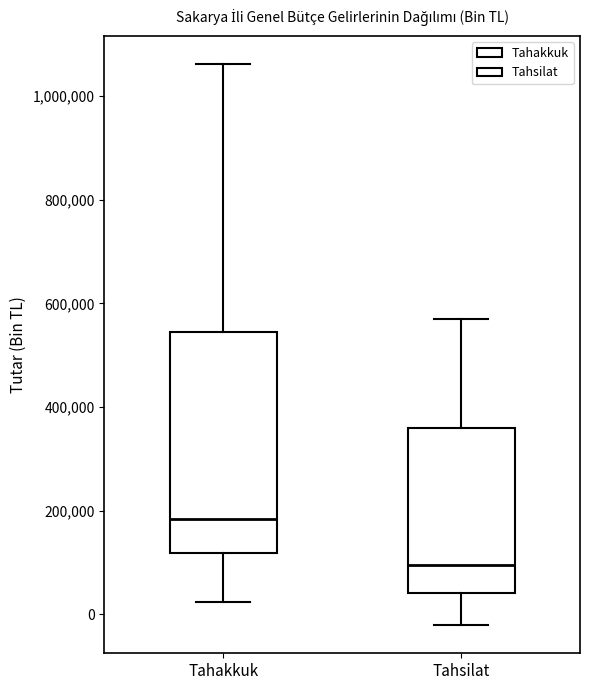

Where does the lower whisker of the box for Tahsilat end on the y-axis? The values are not printed on the chart, so give them approximately, as read against the axis.

-20000